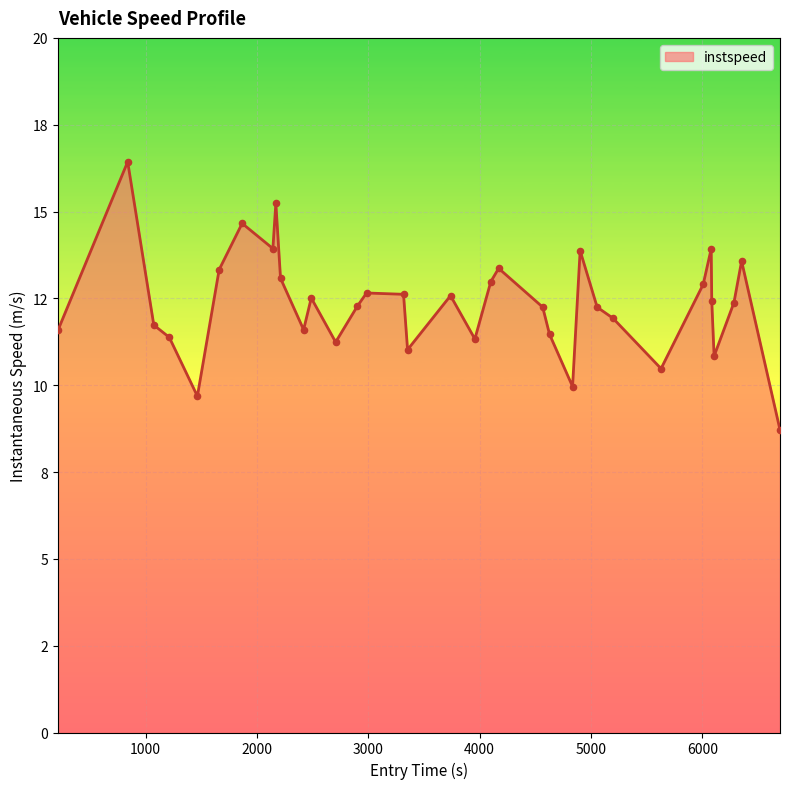

Is this an area chart (filled region under the line)?

Yes